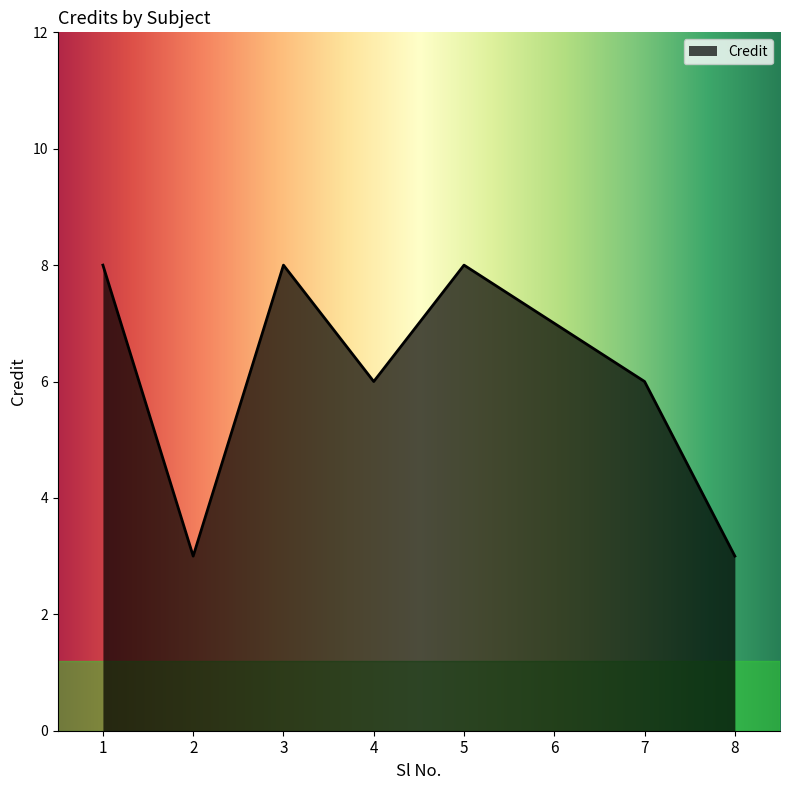

What is the sum of the values at 3 and 7?

14